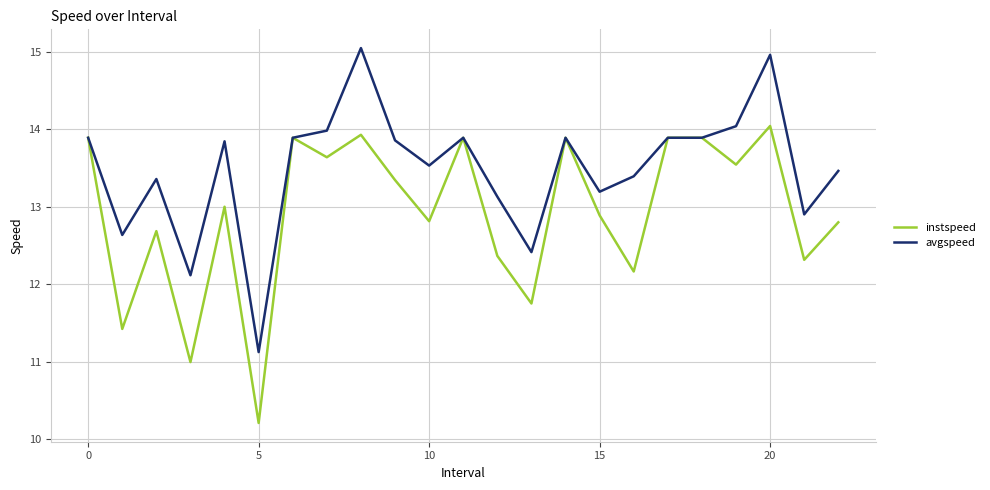

What is the minimum value for instspeed?

10.2